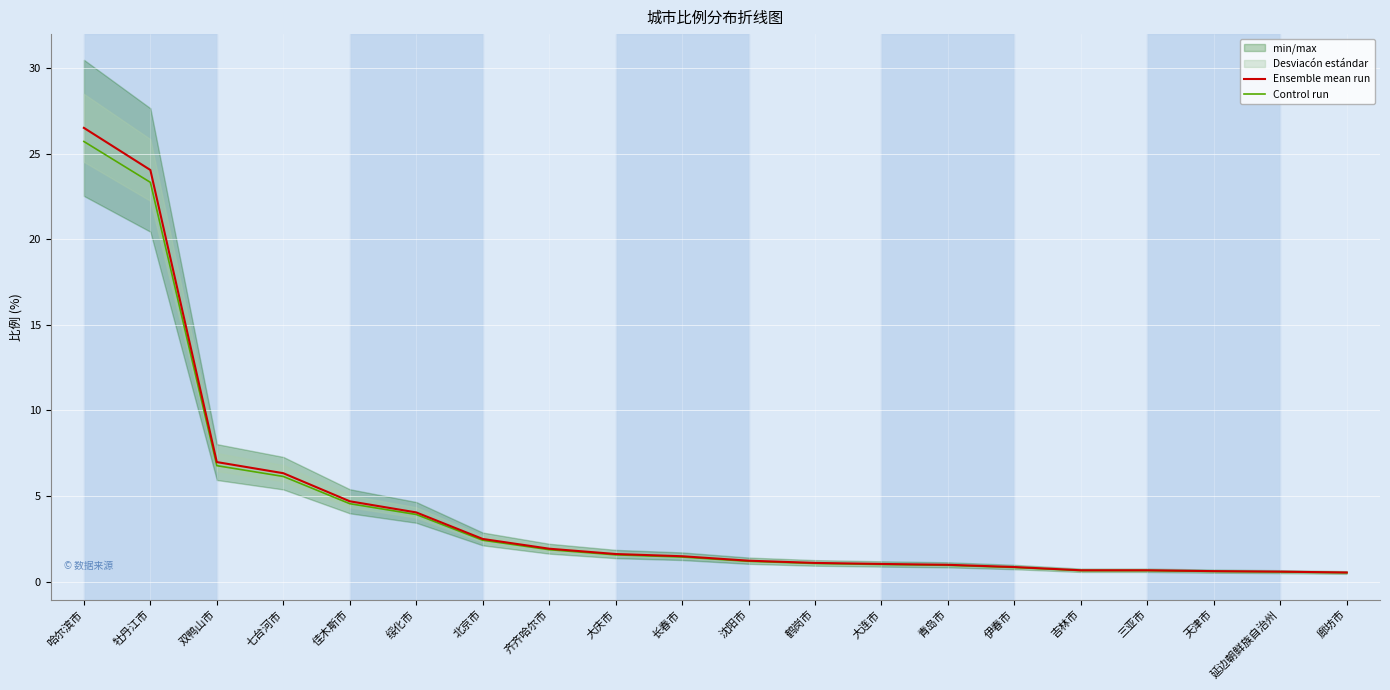

What is the total value across all series at 沈阳市?

2.4